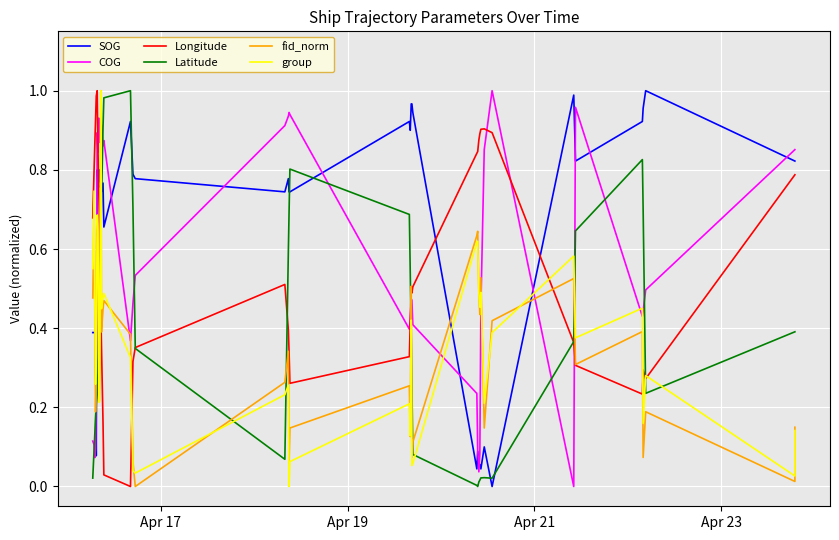

What is the value of the fid_norm point at the 6th from the left?

0.7